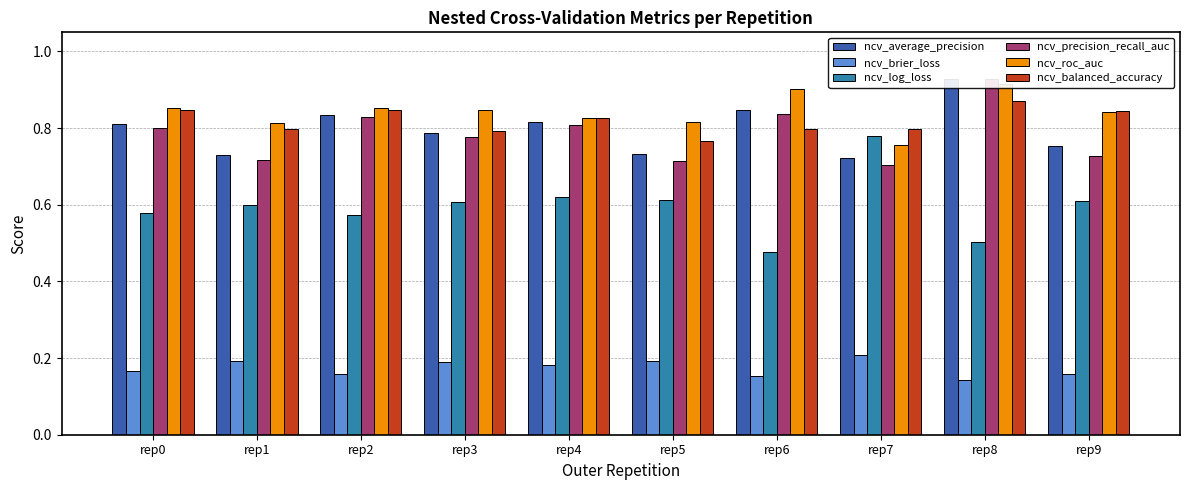

Which series changed the most between rep3 and rep4?

ncv_balanced_accuracy